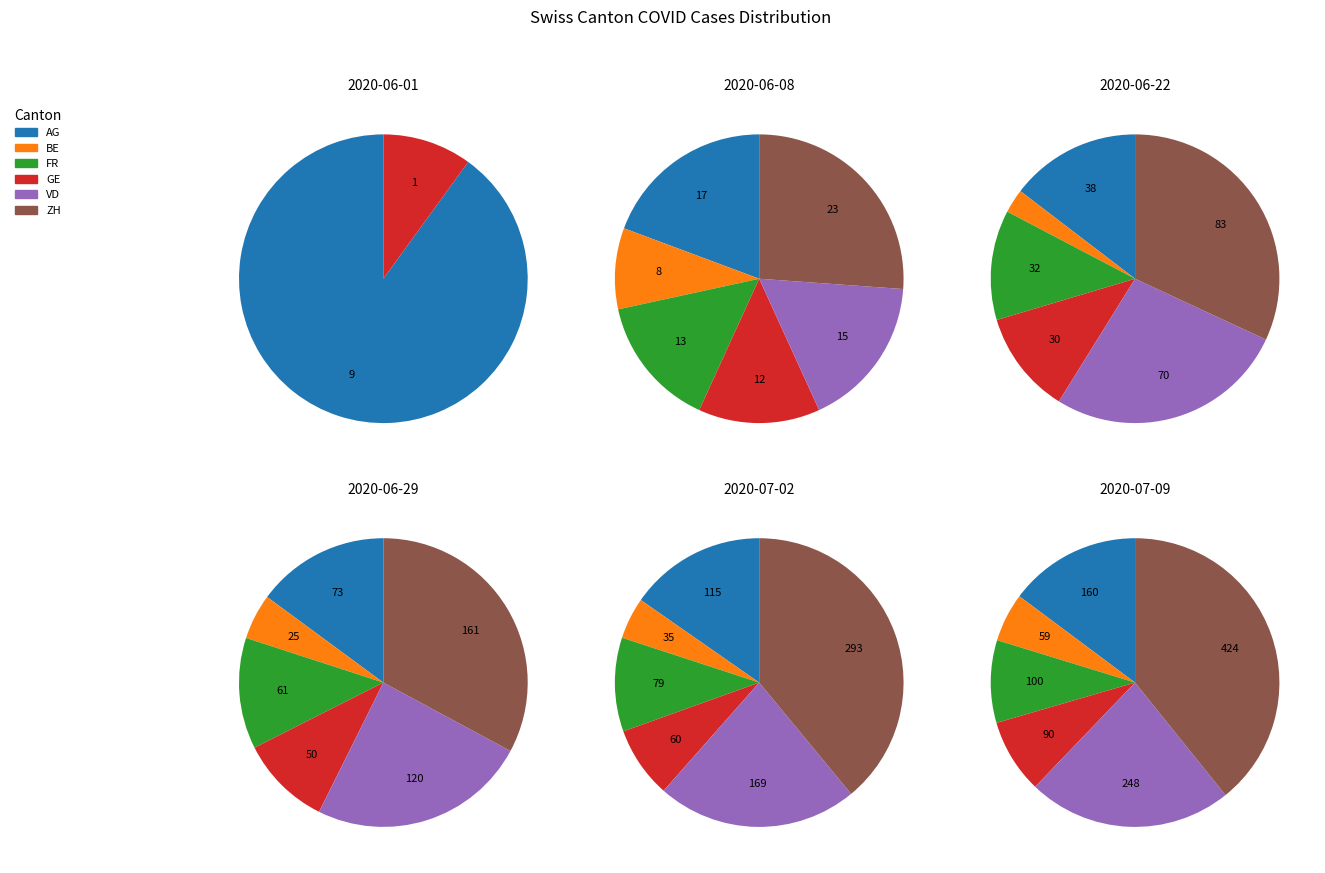

Is 2020-06-22 the majority of the pie?

No